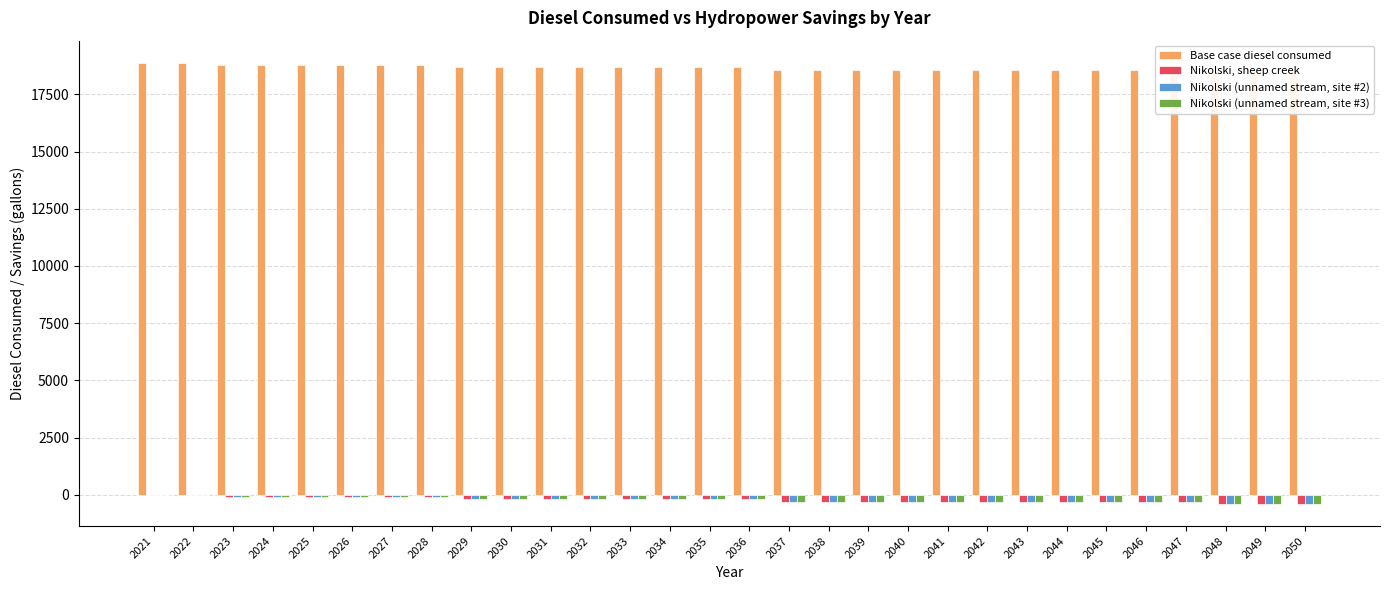

The Nikolski (unnamed stream, site #3) series shows -199.8 at 2032. True or false?

True